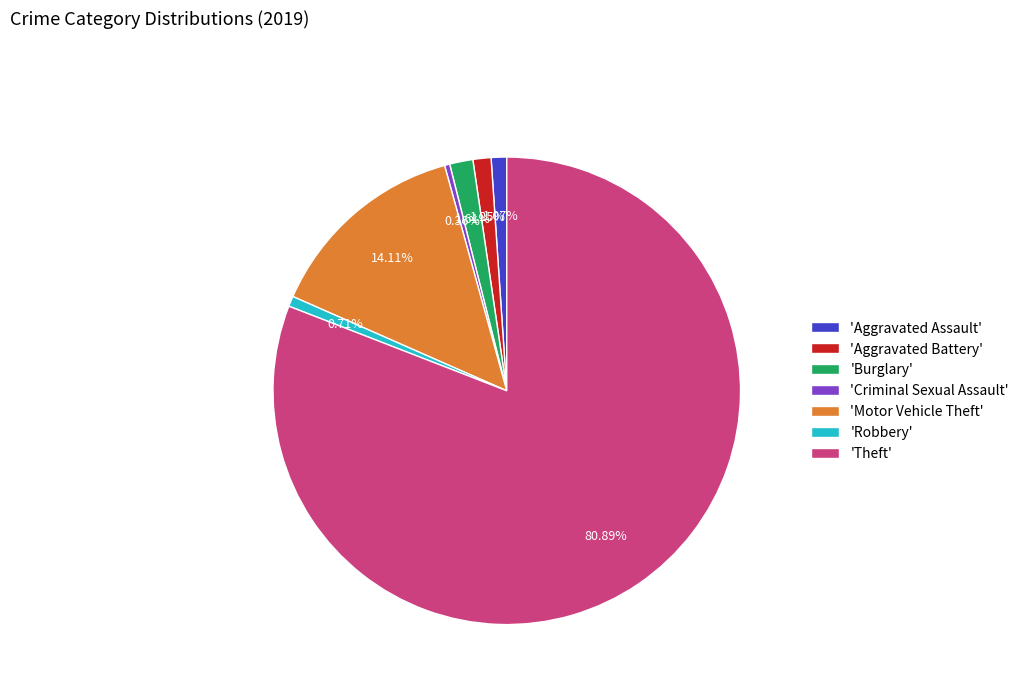

How many slices are in this pie chart?

7